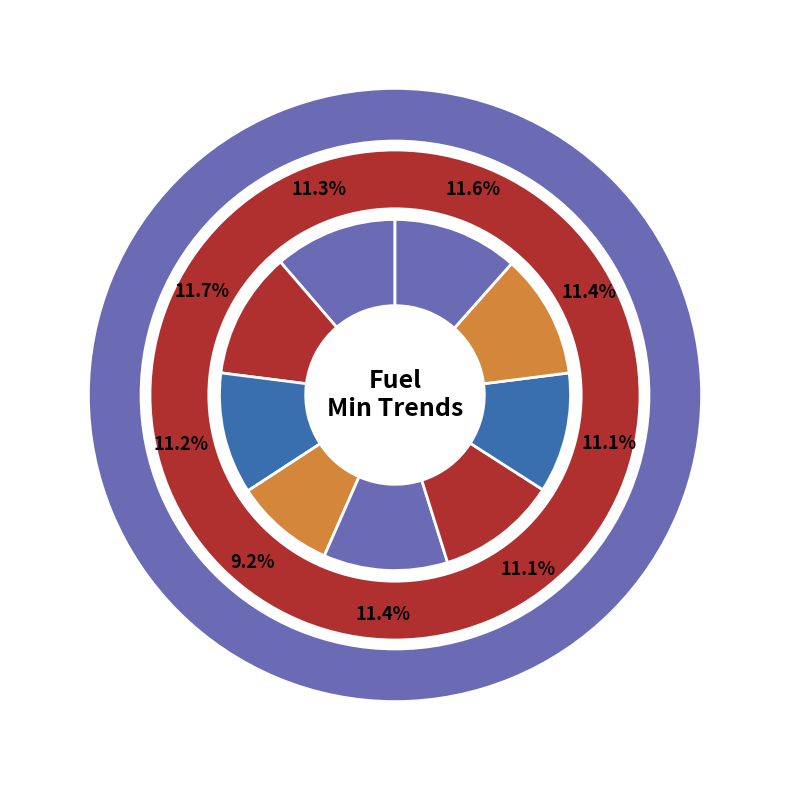

To the nearest percent, what is the difference between the largest and smallest slice percentages?

2%